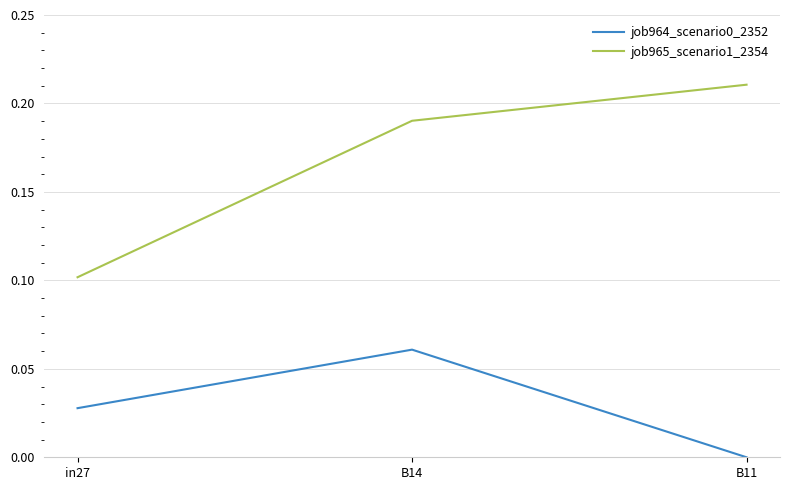

Does the chart display data point markers on the line(s)?

No